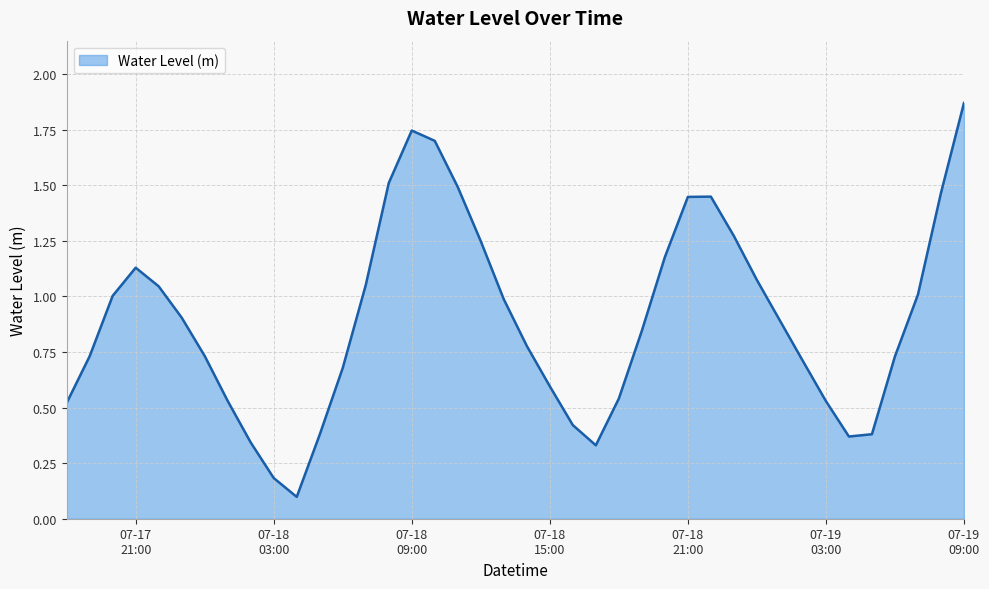

What is the difference between the maximum and minimum values?

1.8